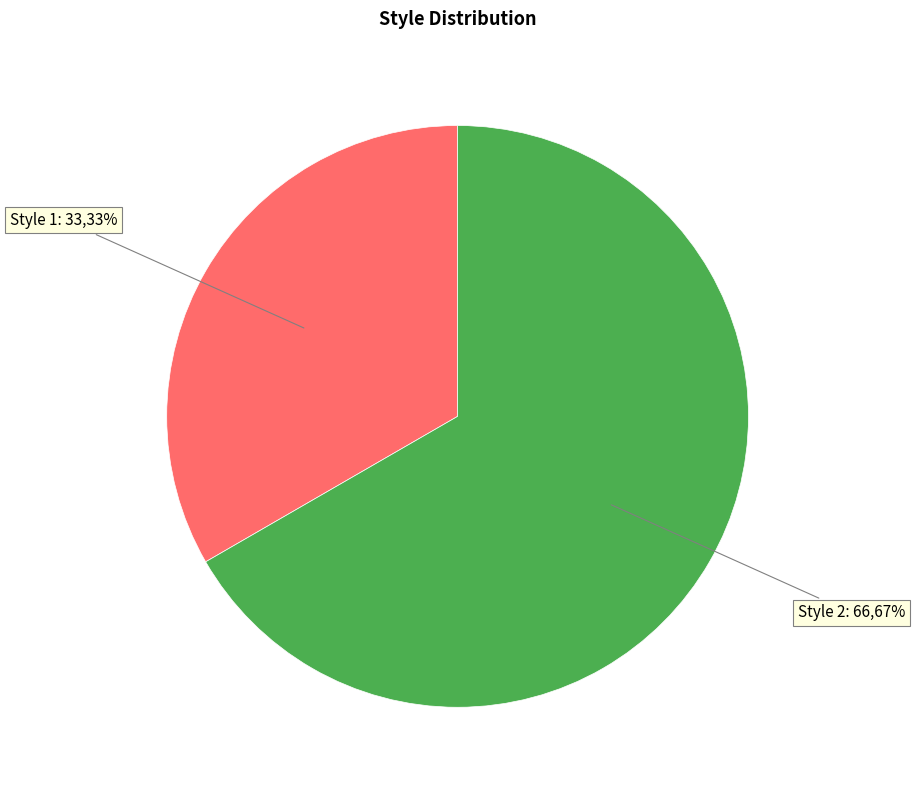

Does any single category account for the majority?

Yes